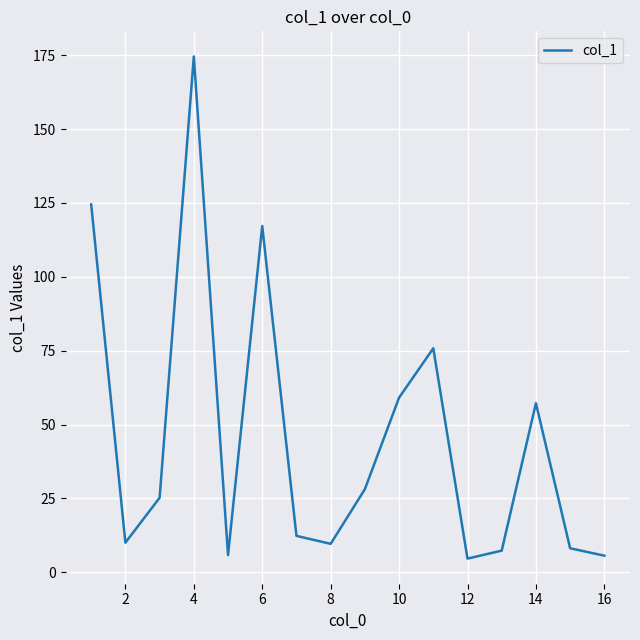

What is the maximum value shown in the chart?

174.6